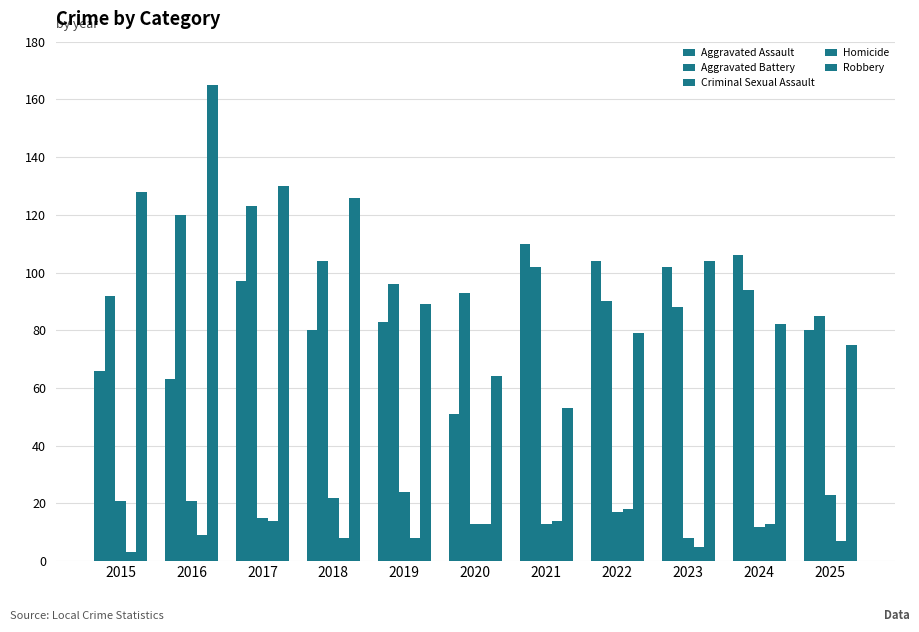

Between 2019 and 2021, which is larger?

2021